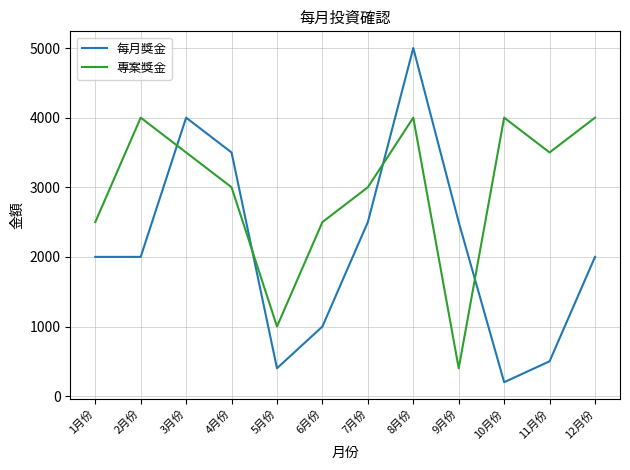

At which category is the sum across all series the highest?

8月份